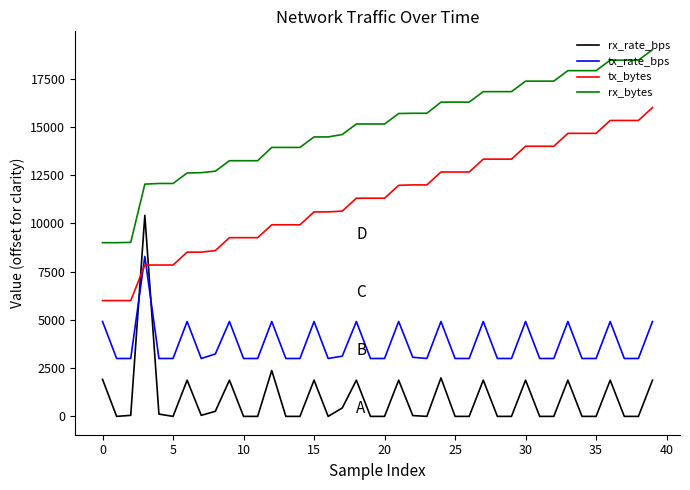

How many times do tx_rate_bps and rx_rate_bps cross each other?

2